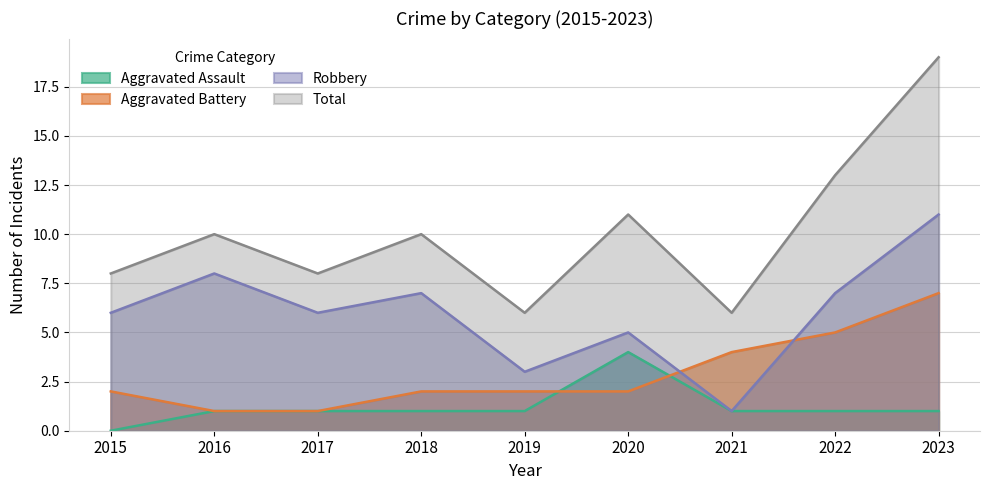

At which label does Aggravated Assault reach its minimum?

2015